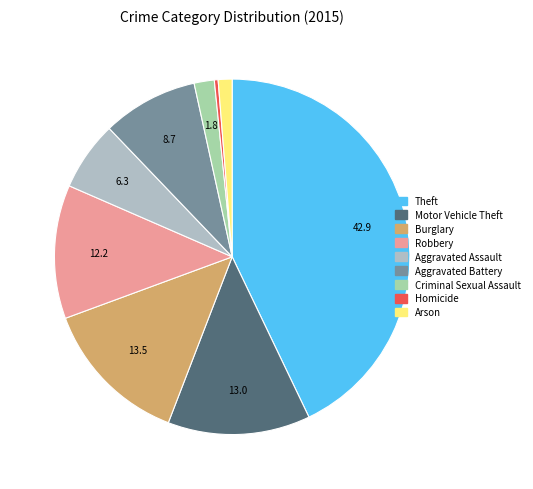

Is there any slice that represents more than half of the pie?

No